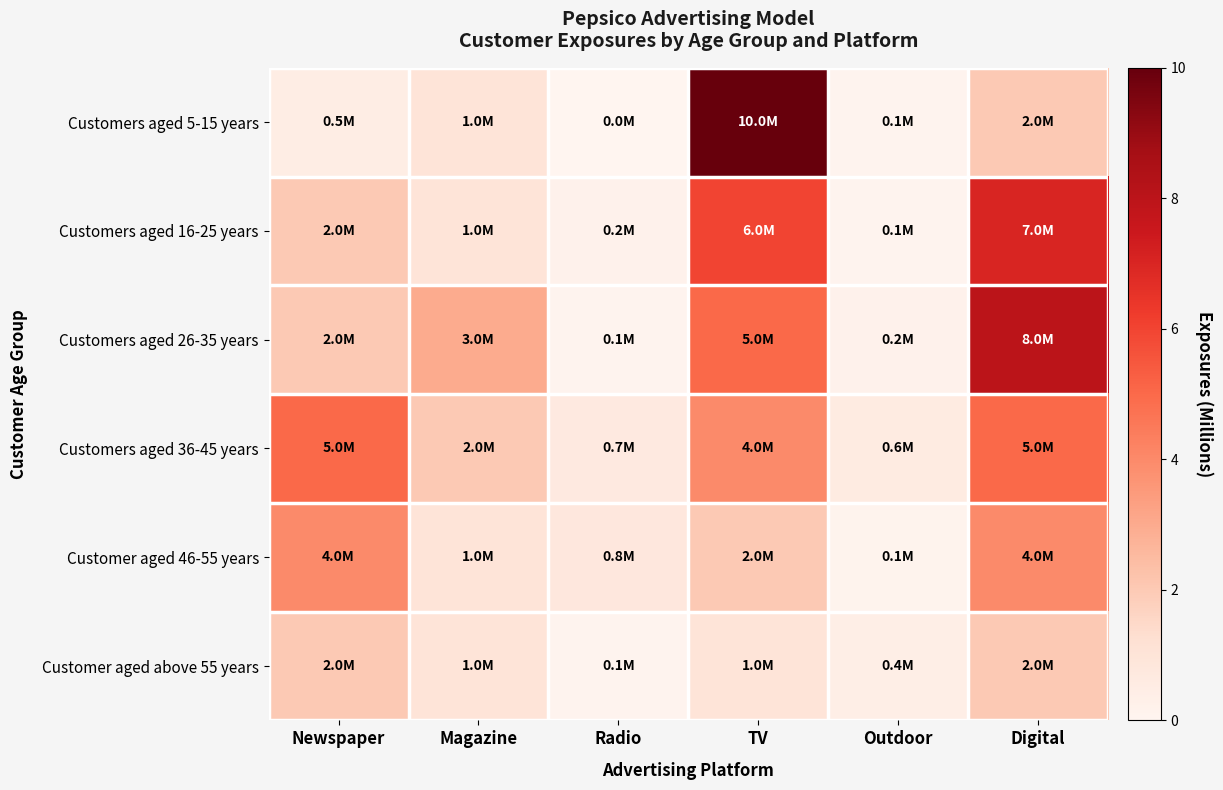

At Magazine, list the series in order from smallest to largest.

Customers aged 5-15 years, Customers aged 16-25 years, Customer aged 46-55 years, Customer aged above 55 years, Customers aged 36-45 years, Customers aged 26-35 years